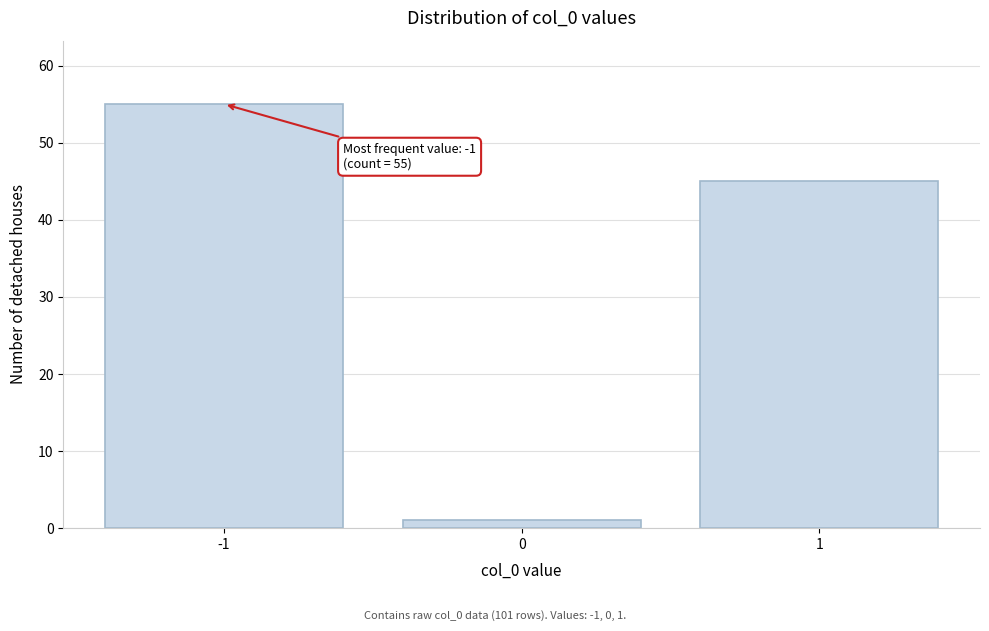

Over which range of the x-axis is the bar tallest?

-1.5 to -0.5